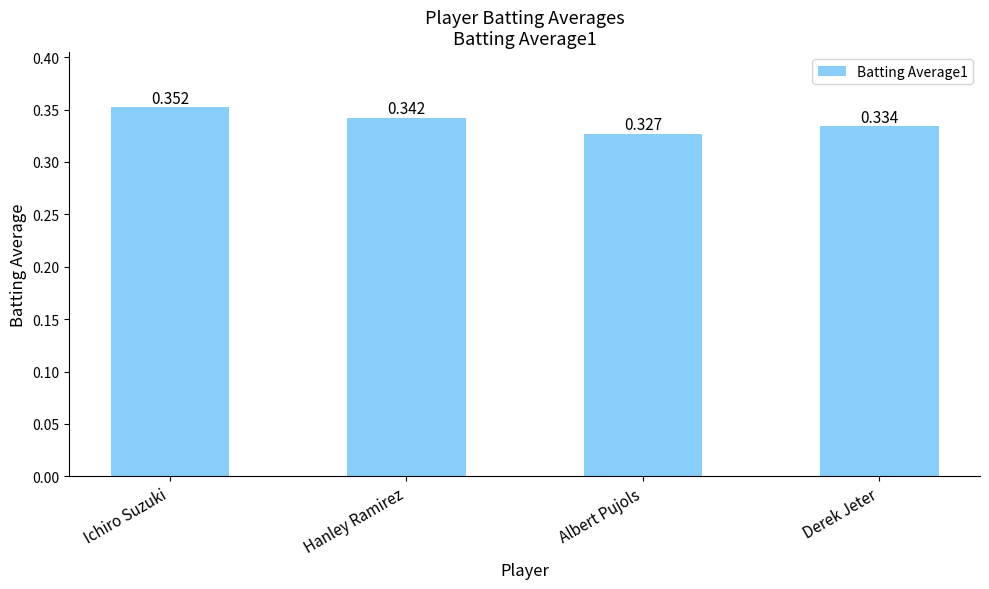

Where is the data nearest to the value 0?

Albert Pujols